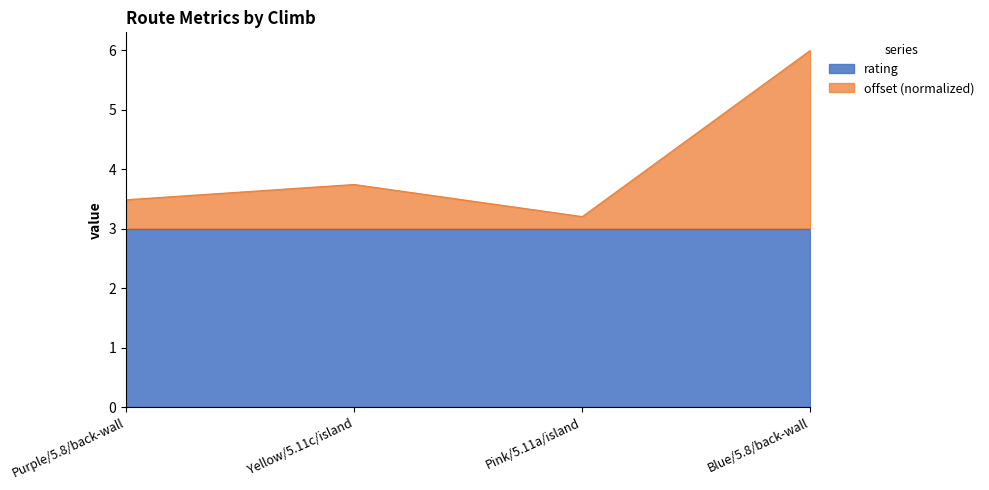

Is it true that the value at Yellow/5.11c/island is 3.7?

True